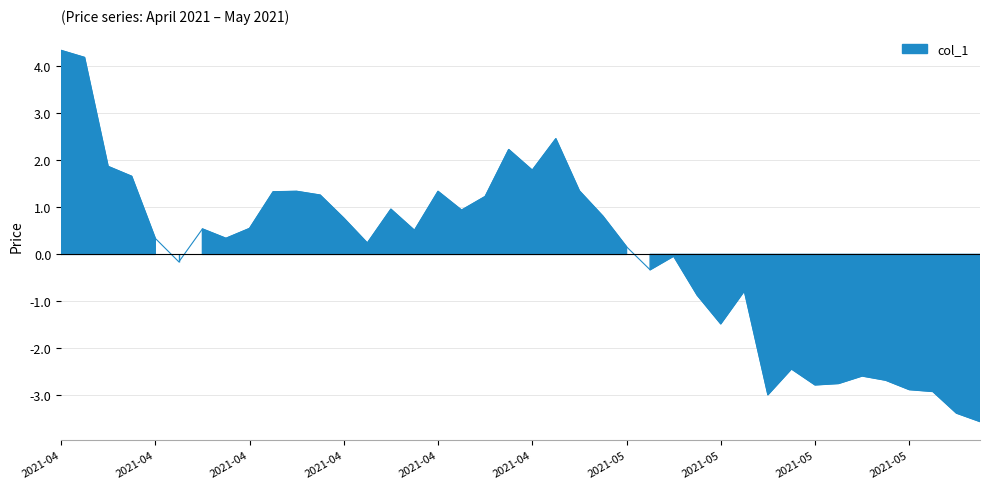

List the labels in order of value, largest first.

2021-04-01, 2021-04-05, 2021-05-03, 2021-04-29, 2021-04-06, 2021-04-30, 2021-04-07, 2021-05-04, 2021-04-16, 2021-04-26, 2021-04-15, 2021-04-19, 2021-04-28, 2021-04-22, 2021-04-27, 2021-05-05, 2021-04-20, 2021-04-14, 2021-04-12, 2021-04-23, 2021-04-08, 2021-04-13, 2021-04-21, 2021-05-06, 2021-05-10, 2021-04-09, 2021-05-07, 2021-05-13, 2021-05-11, 2021-05-12, 2021-05-17, 2021-05-20, 2021-05-21, 2021-05-19, 2021-05-18, 2021-05-24, 2021-05-25, 2021-05-14, 2021-05-26, 2021-05-27